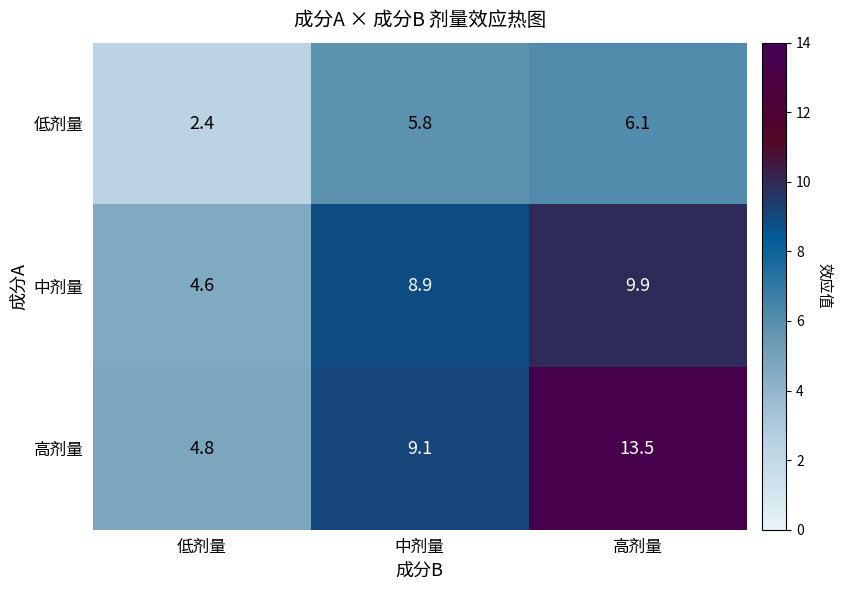

Rank the categories by 中剂量 value from highest to lowest.

高剂量, 中剂量, 低剂量